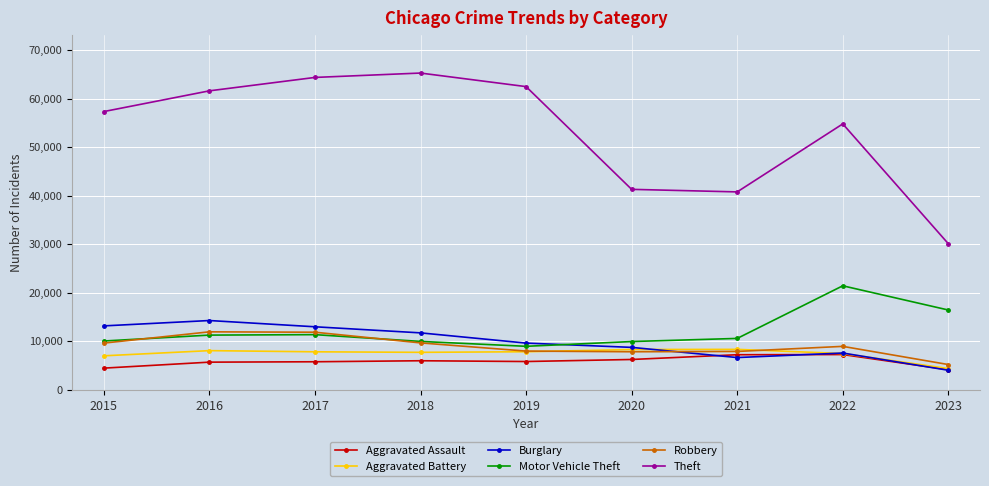

What is the total value across all series at 2022?

107574